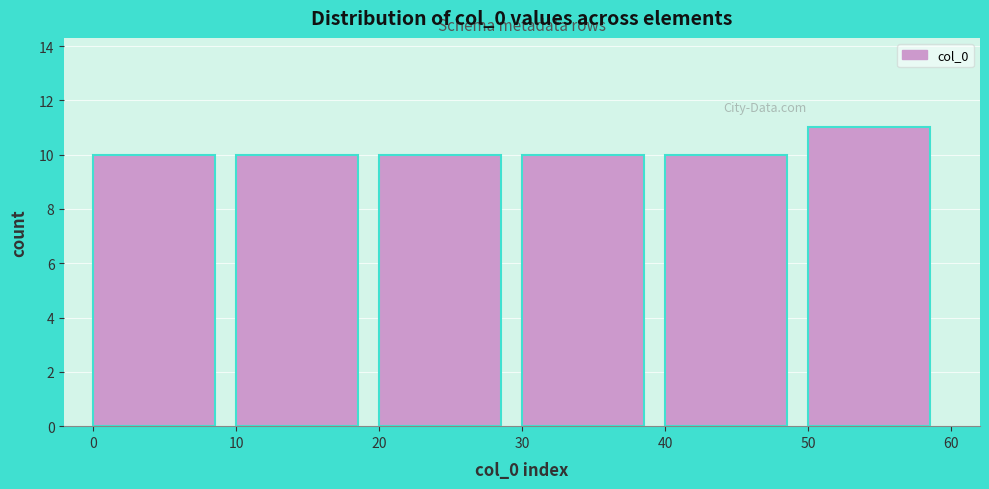

Reading left to right, list every bar in this chart as the range it spans on the x-axis followed by its height. The values are not printed on the chart, so give them approximately, as read against the axis.

0 to 10: 10
10 to 20: 10
20 to 30: 10
30 to 40: 10
40 to 50: 10
50 to 60: 11